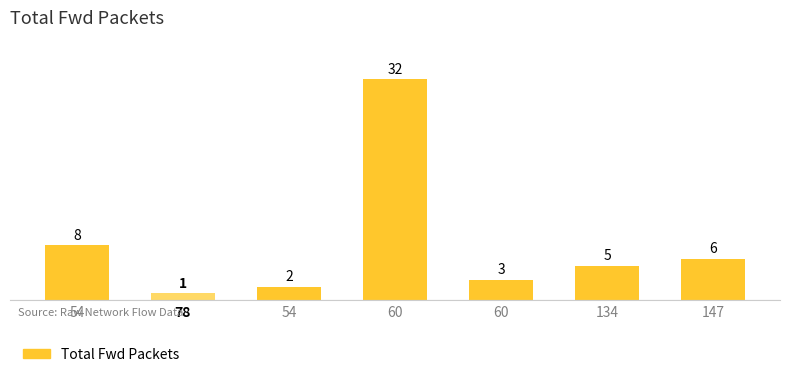

What is the sum of all values?

57